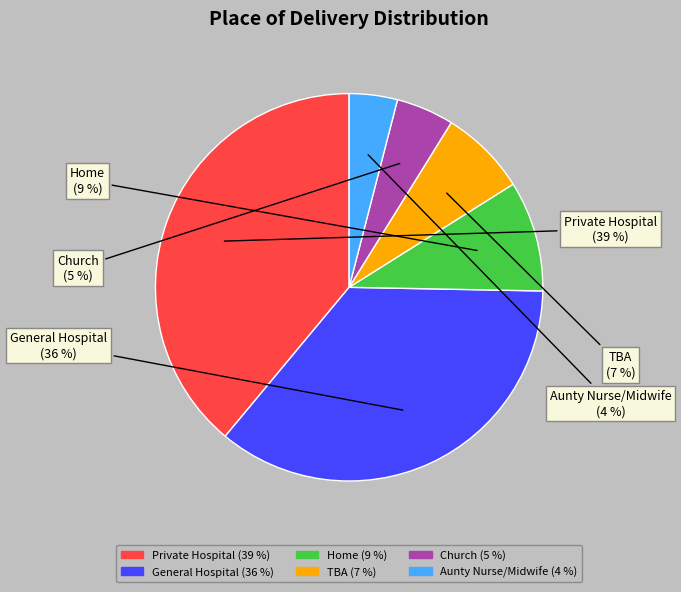

How many segments does this pie chart have?

6